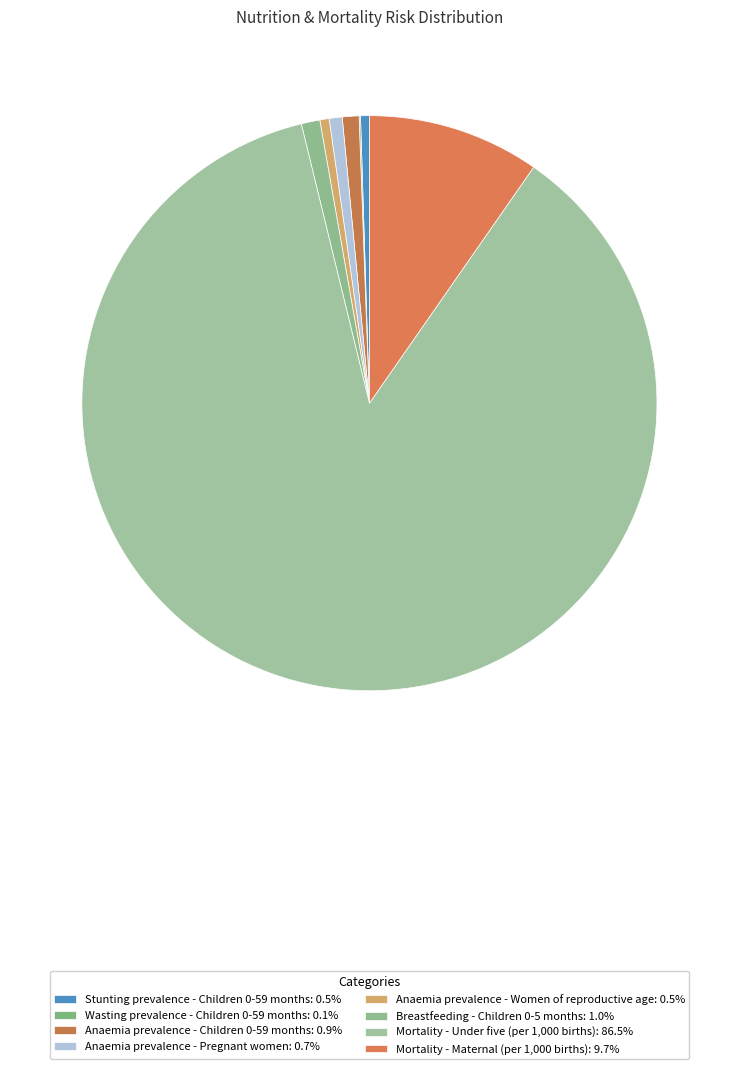

Is Mortality - Under five (per 1,000 births) the majority of the pie?

Yes